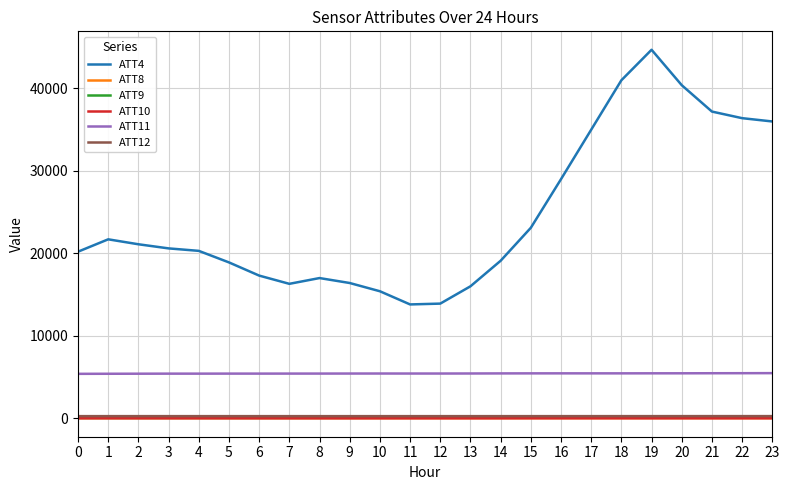

True or false: ATT11 and ATT9 intersect in this chart.

False